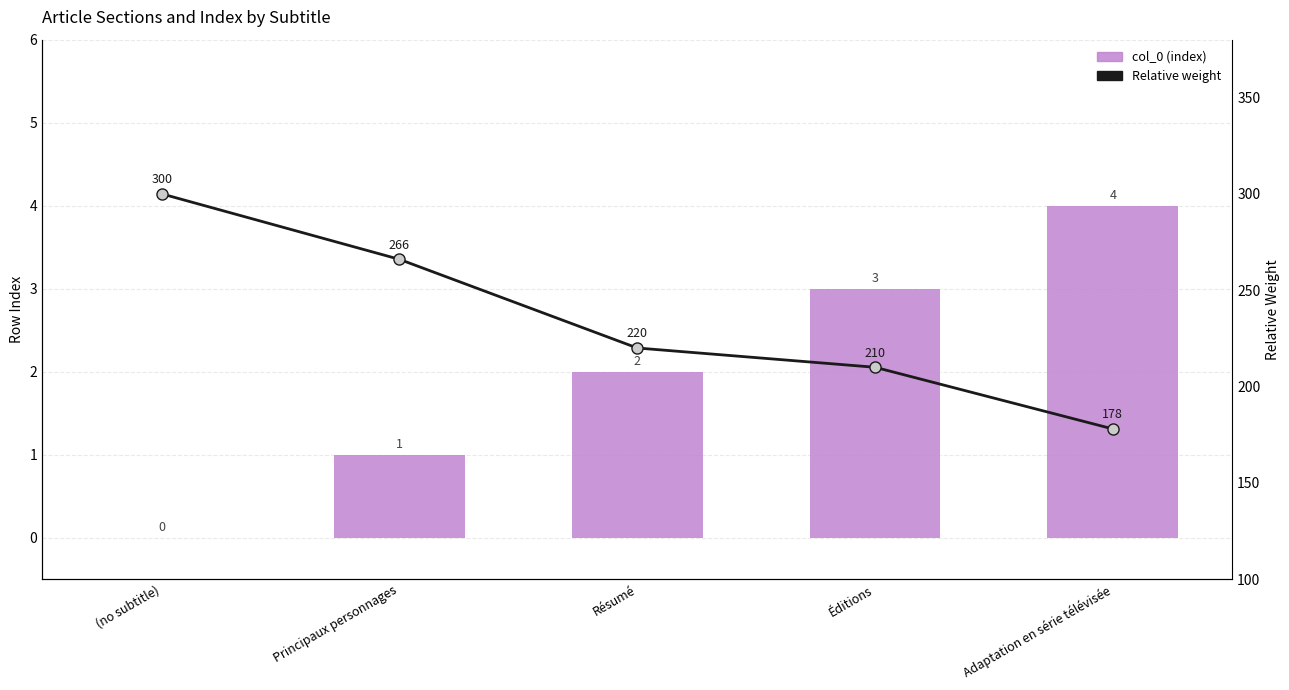

Which series has the largest range (max minus min)?

Relative weight